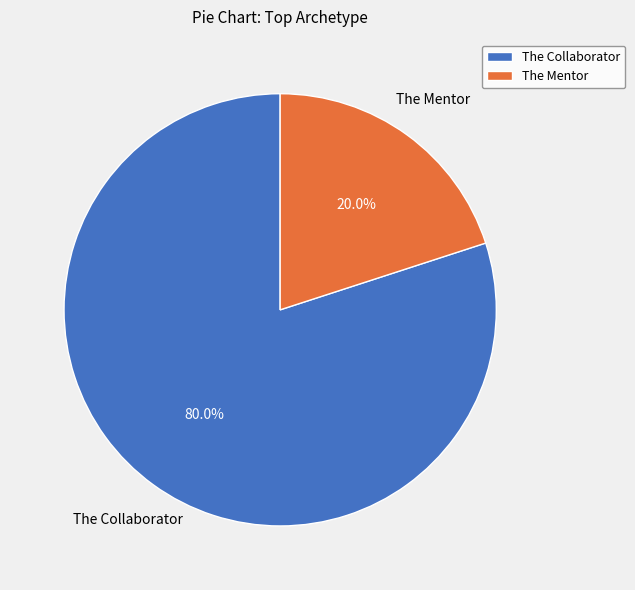

How much of the chart is everything except The Mentor?

80.0%